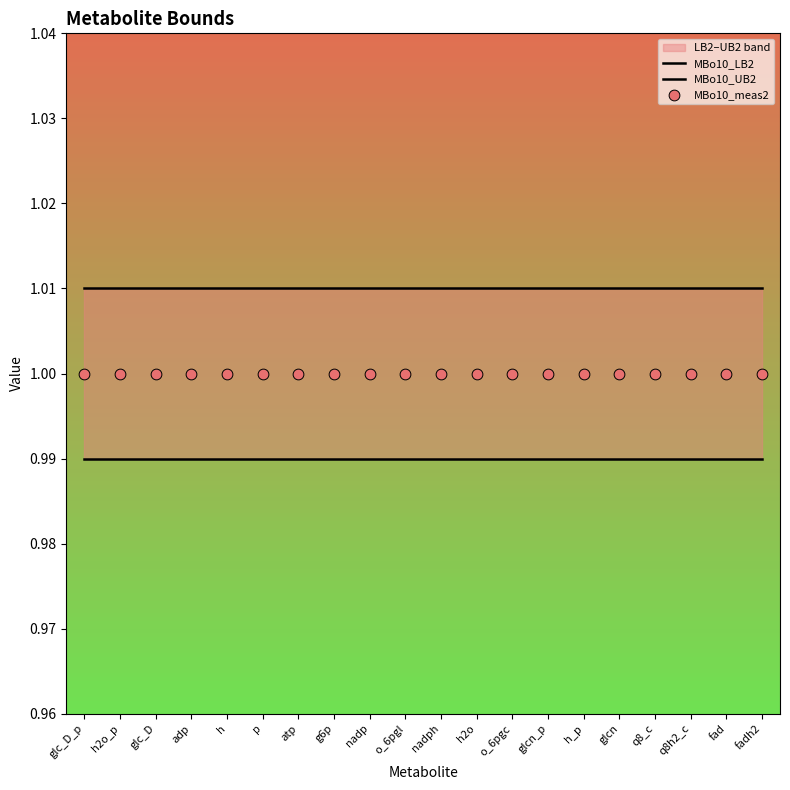

At how many categories does at least one series exceed 1?

20